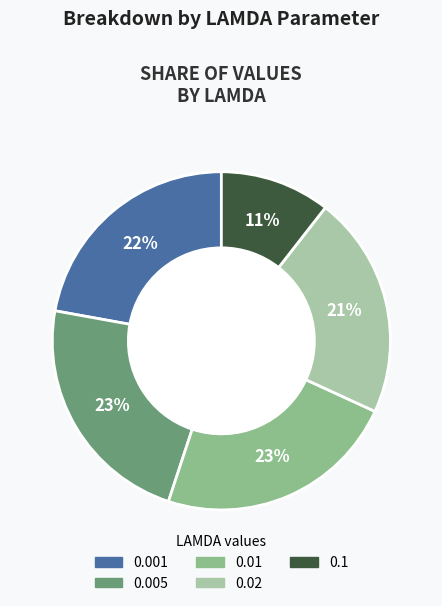

Combined, do 0.01 and 0.001 account for over 50%?

No